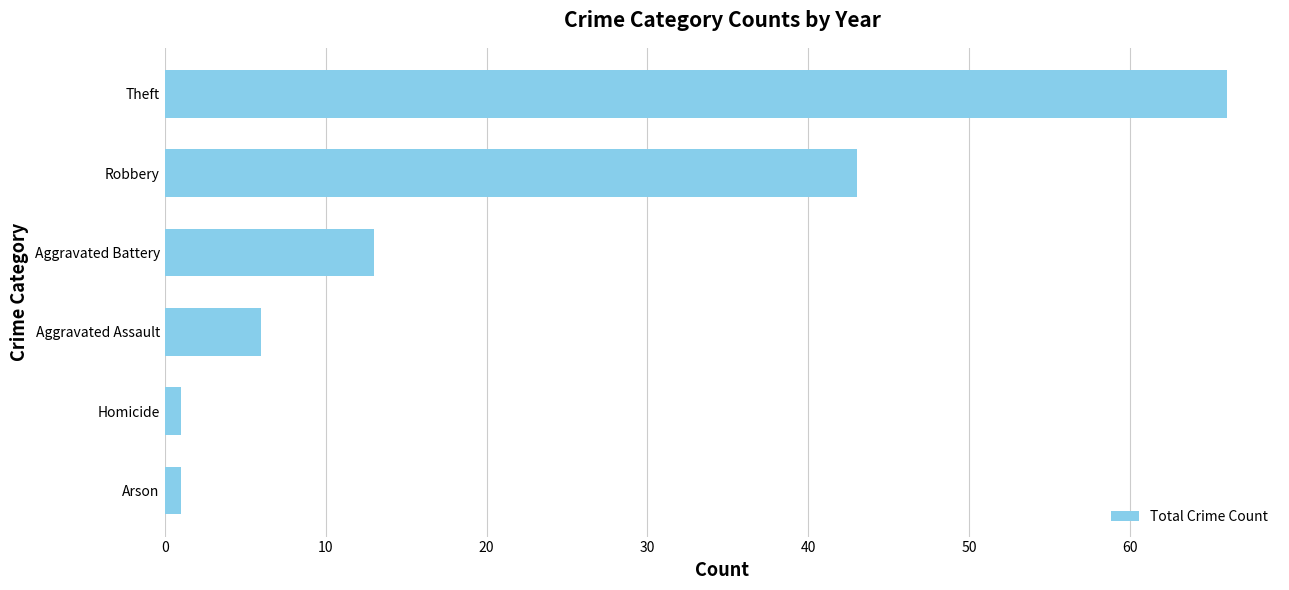

The value at Theft is 90. True or false?

False